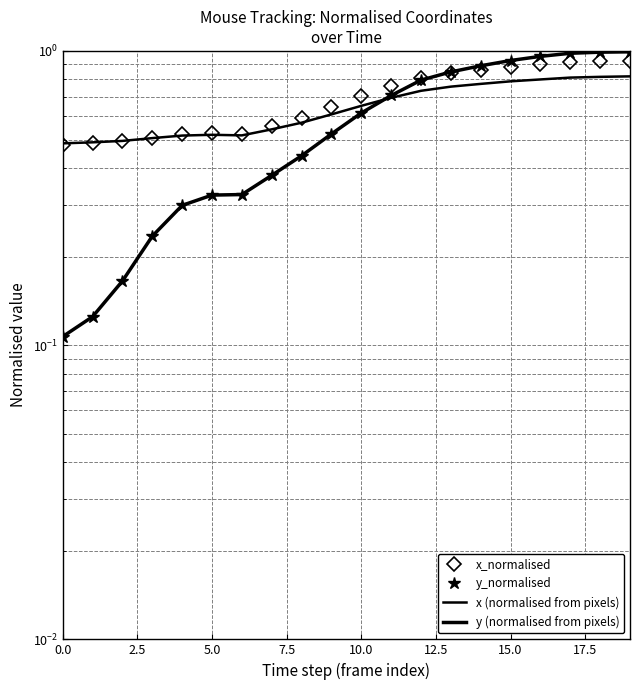

At which category is the sum across all series the highest?

19